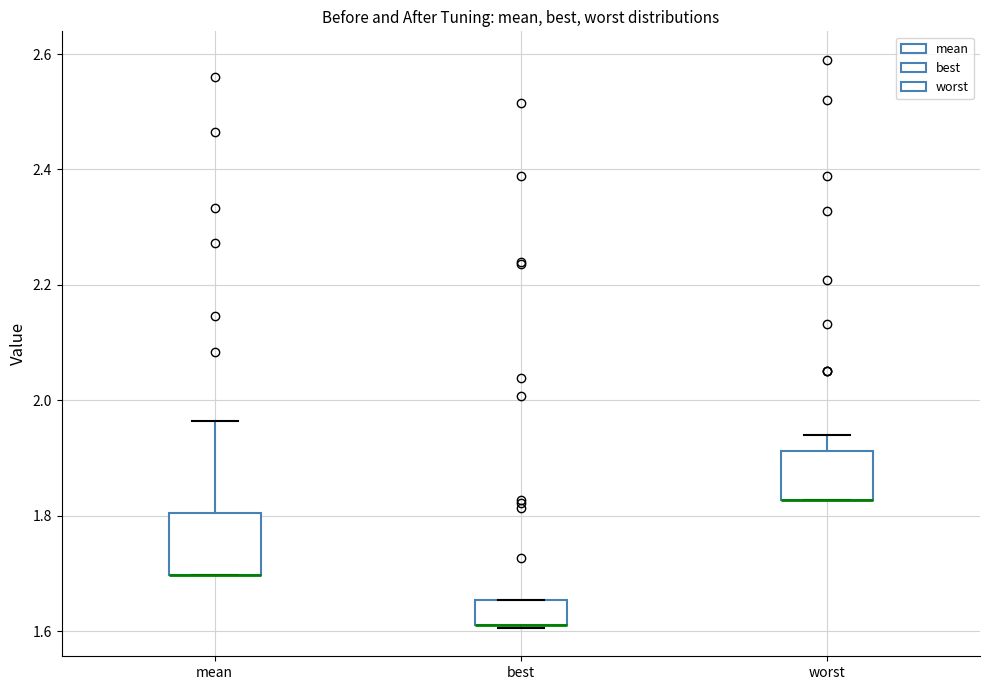

Where does the upper whisker of the box for mean end on the y-axis? The values are not printed on the chart, so give them approximately, as read against the axis.

1.96